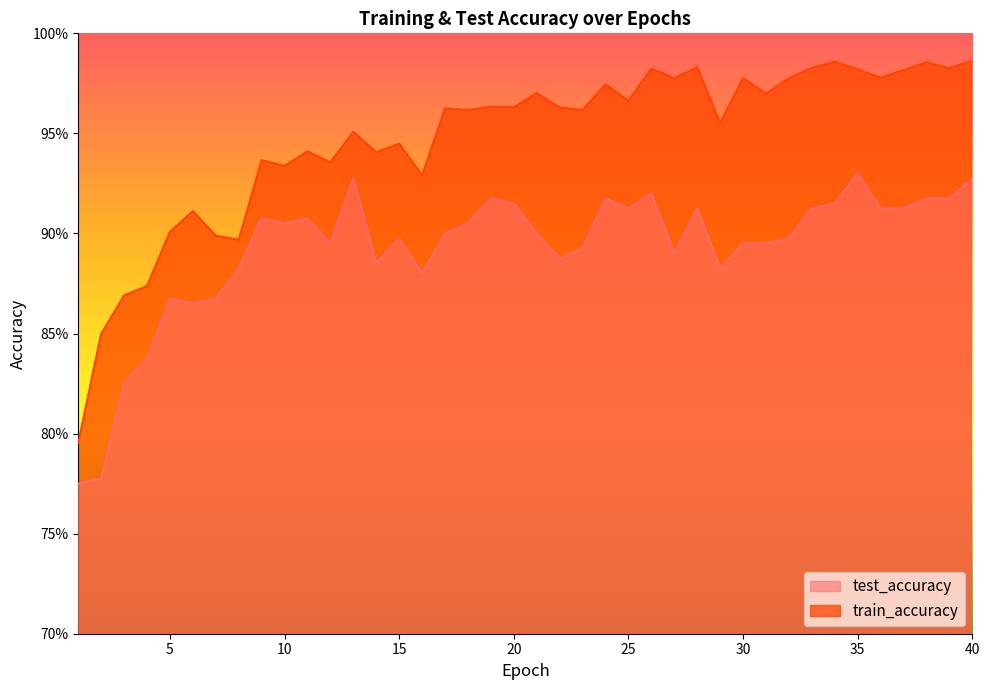

At how many categories does at least one series exceed 0?

40